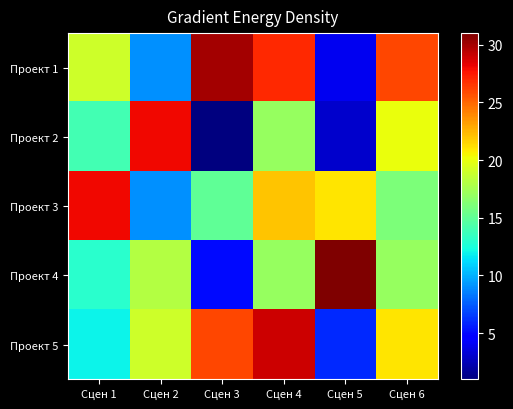

Reading left to right, extract all data points from this chart.

Проект 1: Сцен 1=19	Сцен 2=9	Сцен 3=30	Сцен 4=27	Сцен 5=4	Сцен 6=26
Проект 2: Сцен 1=14	Сцен 2=28	Сцен 3=1	Сцен 4=17	Сцен 5=3	Сцен 6=20
Проект 3: Сцен 1=28	Сцен 2=9	Сцен 3=15	Сцен 4=22	Сцен 5=21	Сцен 6=16
Проект 4: Сцен 1=13	Сцен 2=18	Сцен 3=5	Сцен 4=17	Сцен 5=31	Сцен 6=17
Проект 5: Сцен 1=12	Сцен 2=19	Сцен 3=26	Сцен 4=29	Сцен 5=6	Сцен 6=21